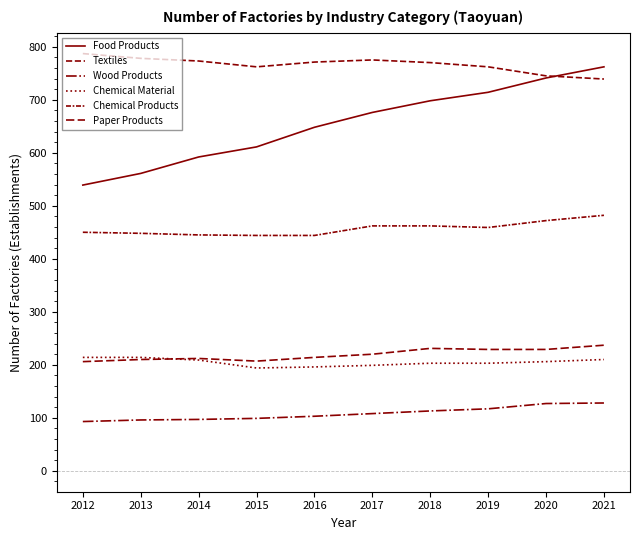

How many series are shown in this chart?

6